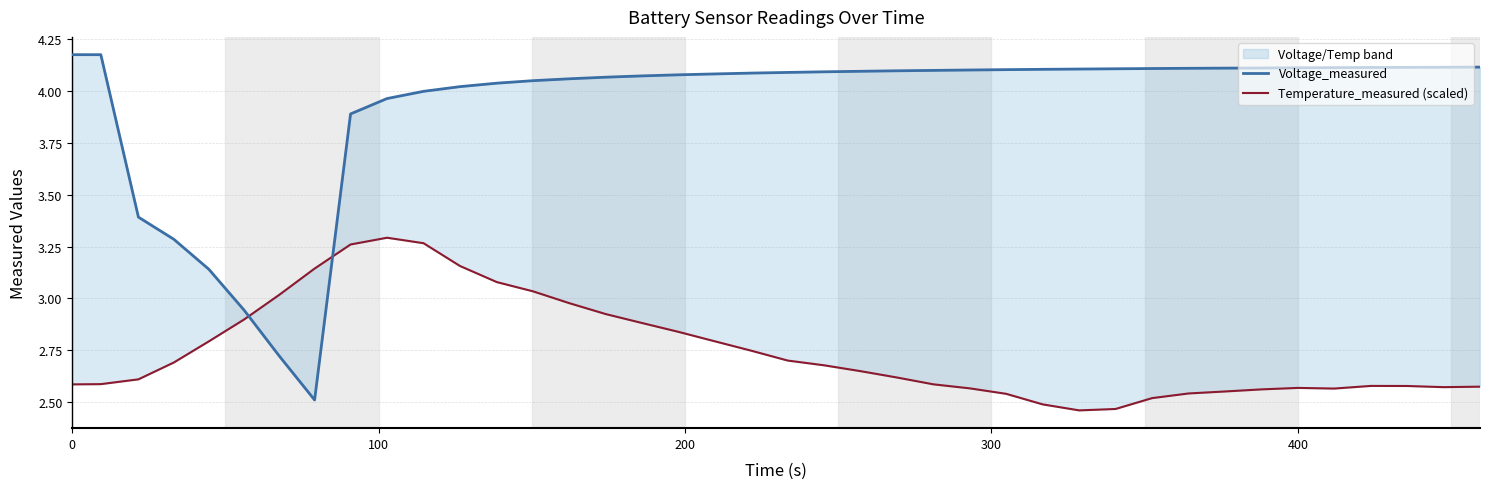

At how many categories does at least one series exceed 2?

40